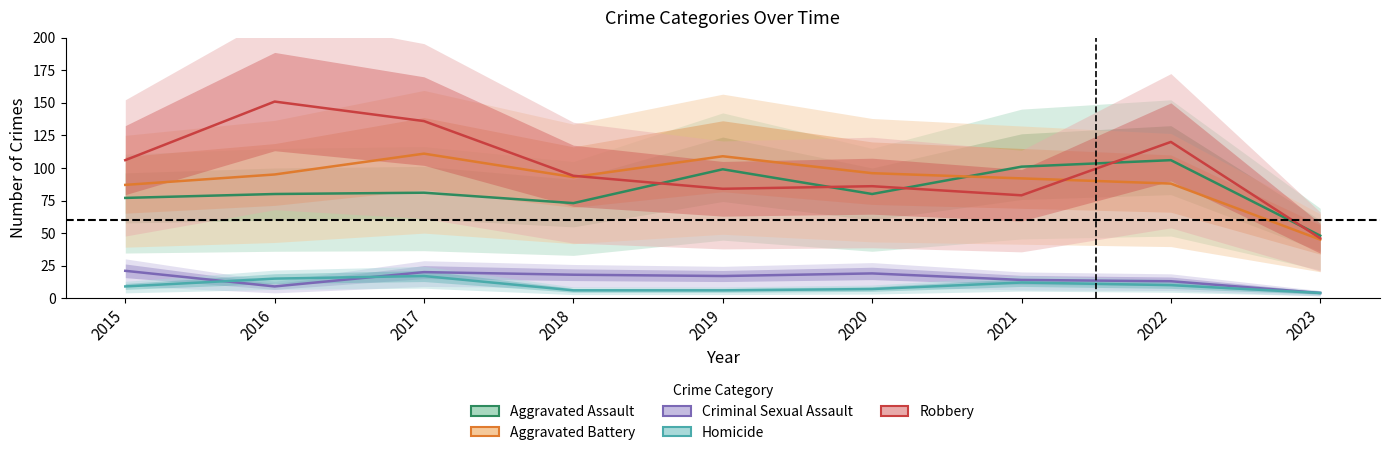

What is the total value across all series at 2018?

284